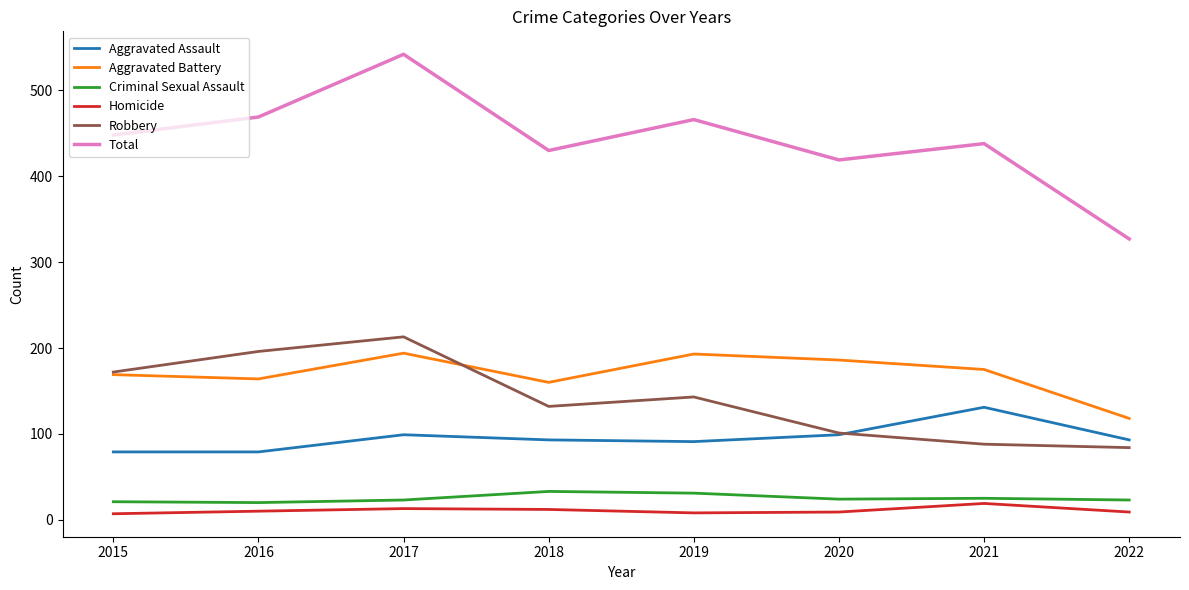

The value of Homicide at 2015 is 7. True or false?

True